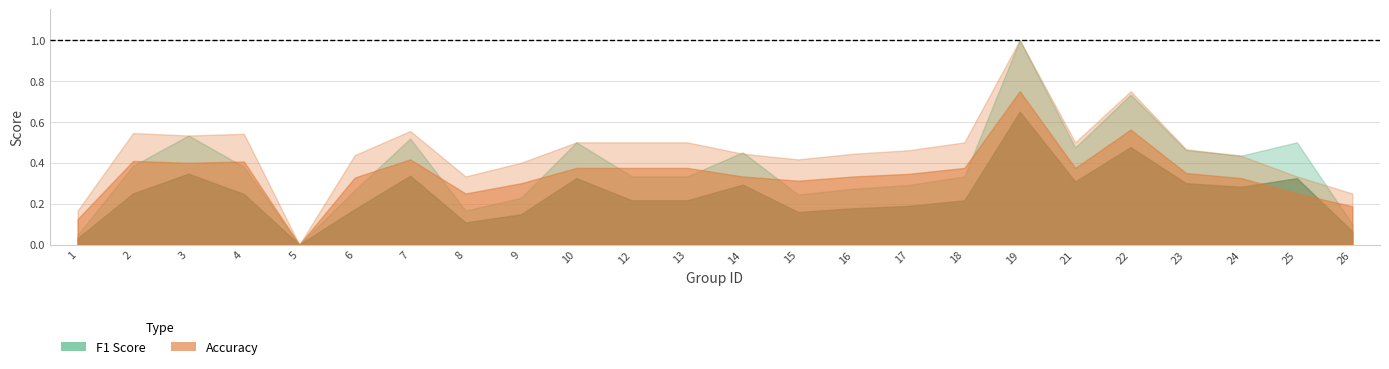

What is the average value of the f1 series?

0.4